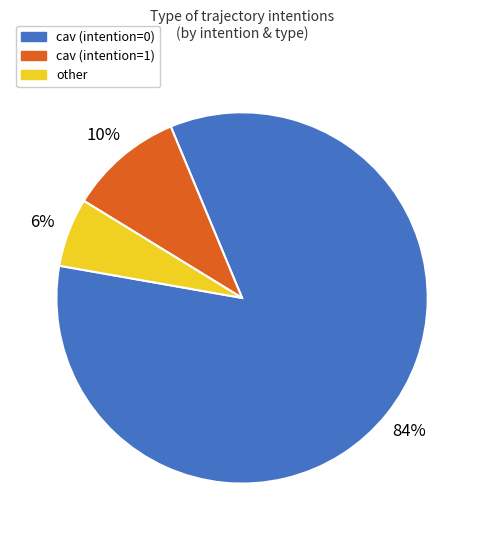

To the nearest percent, what is the average slice percentage?

33%